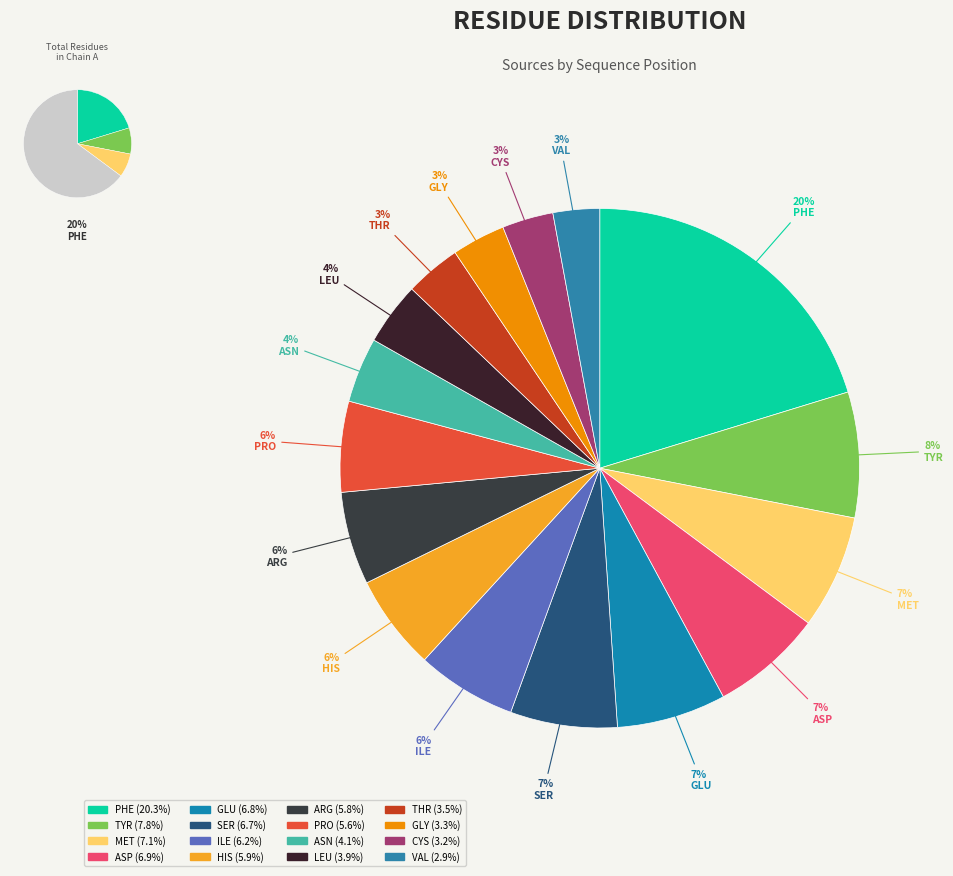

Between ASP and LEU, which is larger?

ASP